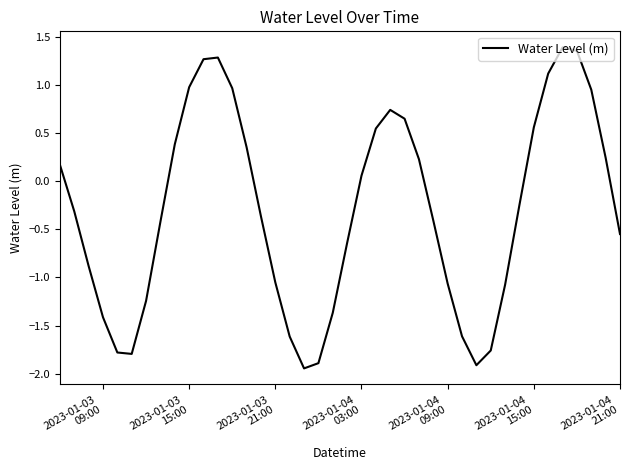

How many values are below 0?

22